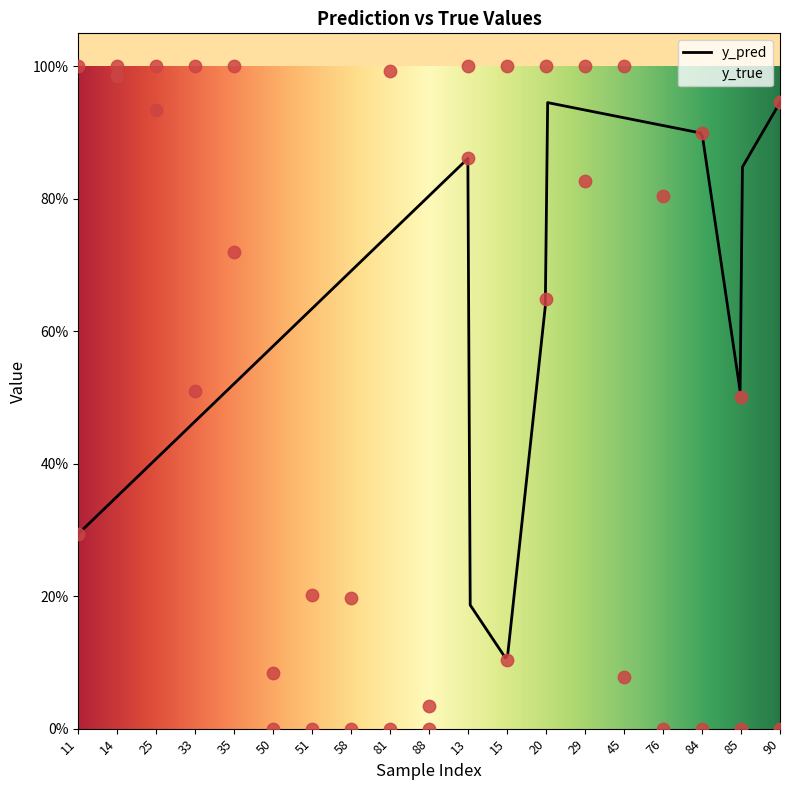

At which category is the sum across all series the highest?

14